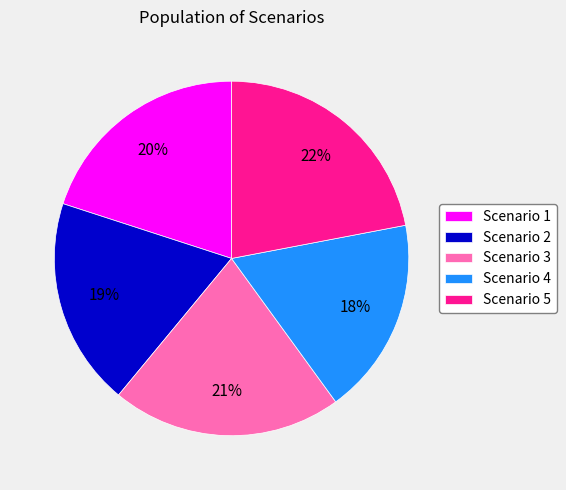

Count the number of slices in the pie.

5